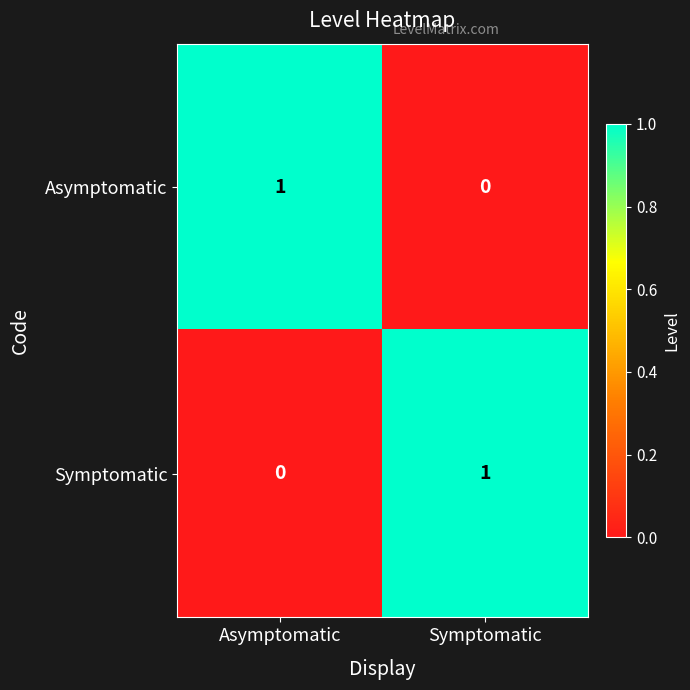

Is it true that Asymptomatic equals 2 at Asymptomatic?

False